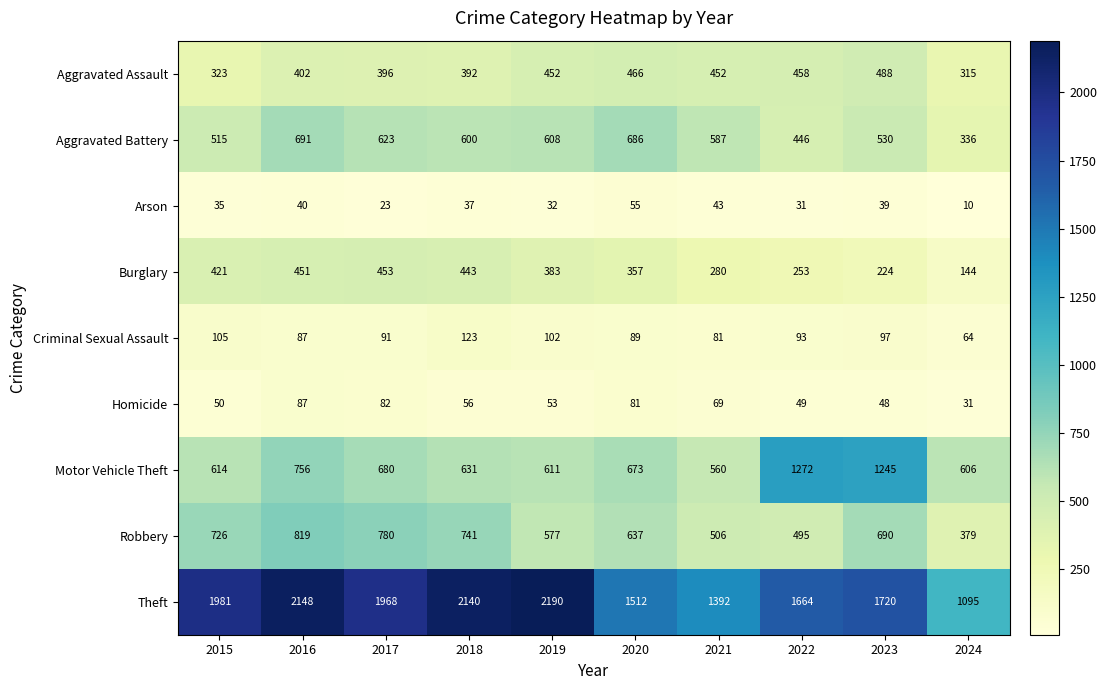

At 2021, list the series in order from smallest to largest.

Arson, Homicide, Criminal Sexual Assault, Burglary, Aggravated Assault, Robbery, Motor Vehicle Theft, Aggravated Battery, Theft